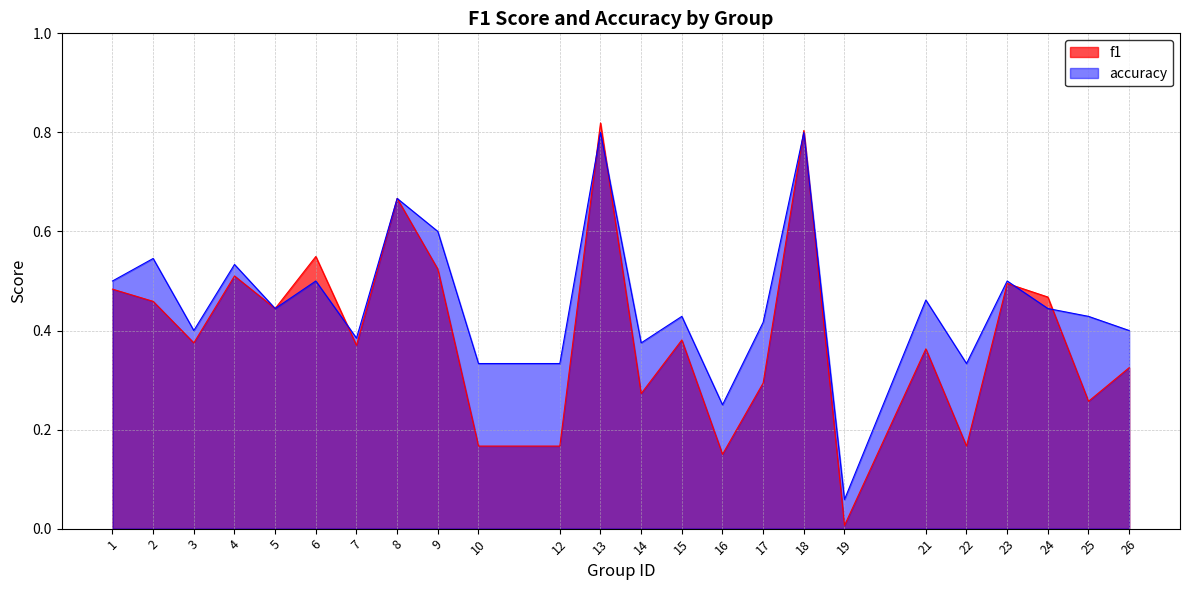

What is the approximate value of accuracy at 19?

0.1